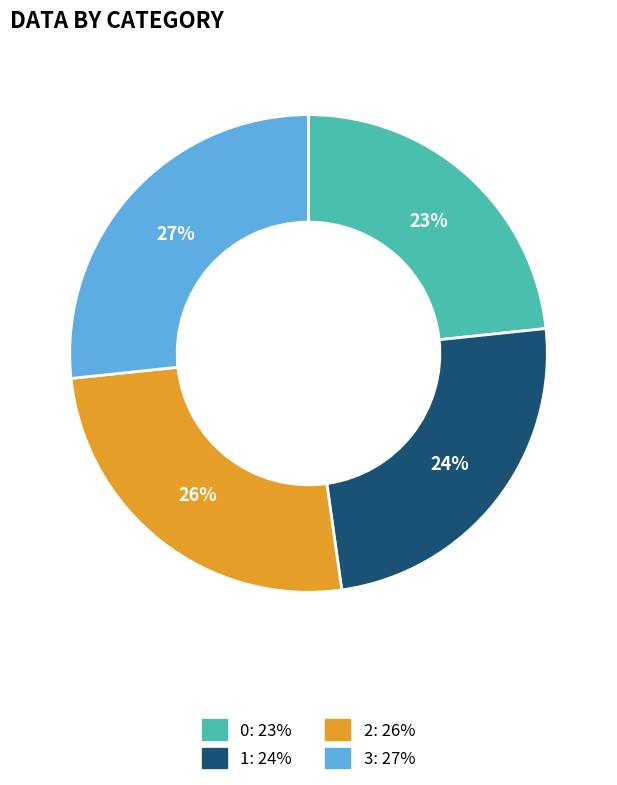

To the nearest percent, what is the combined percentage of 0 and 2?

49%